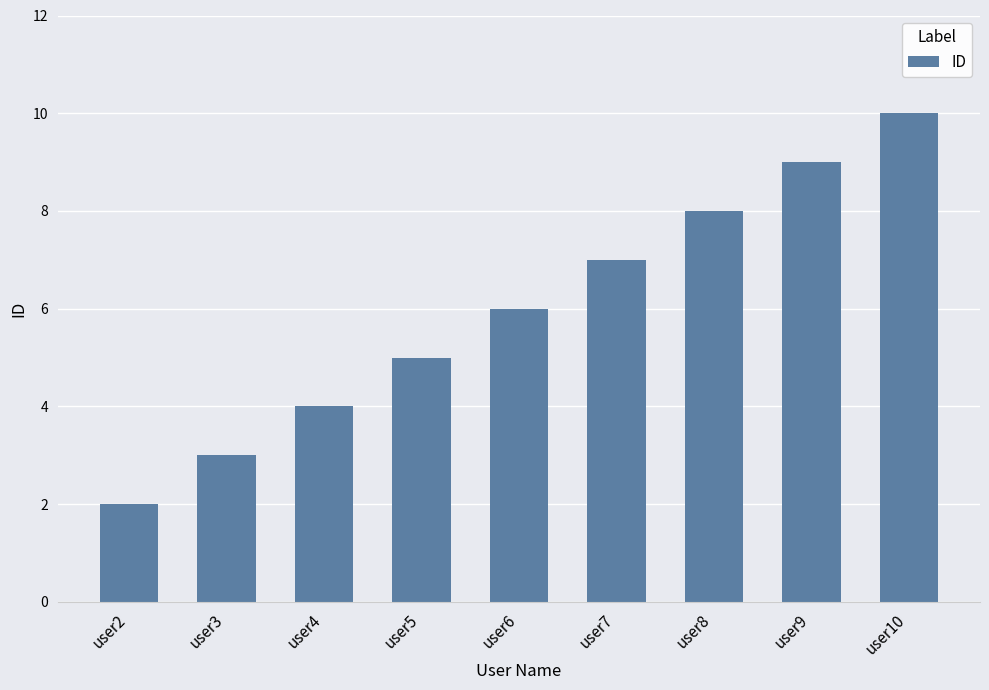

Which label corresponds to the largest value in the chart?

user10